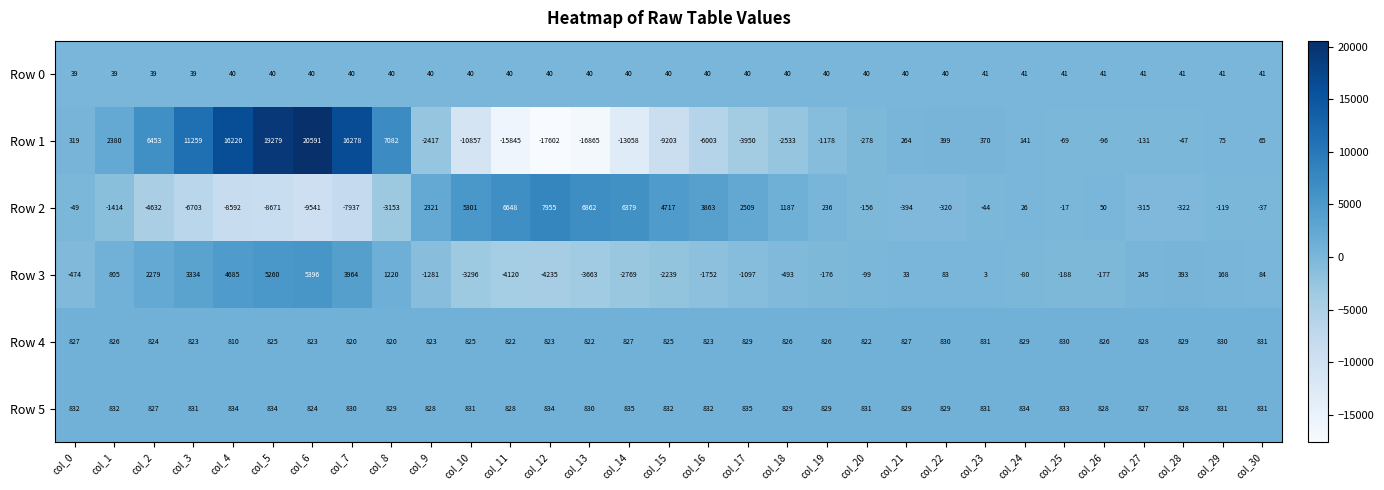

How many positive values does the Row 3 series have?

15